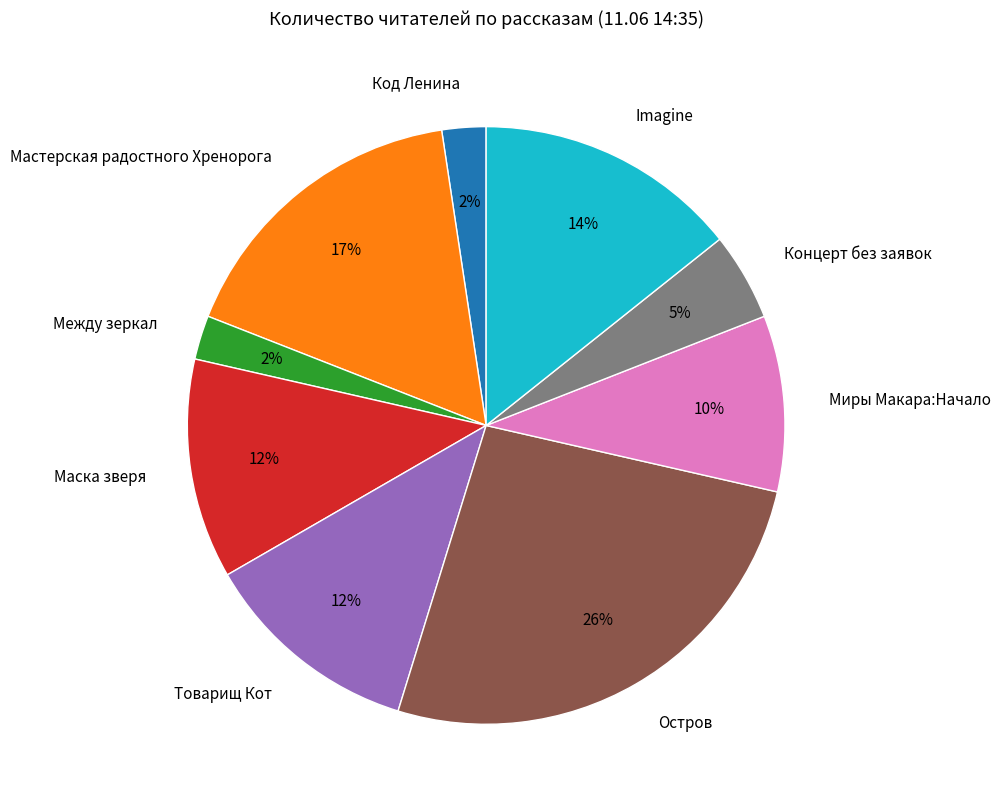

Which category has the biggest portion of the pie?

Остров